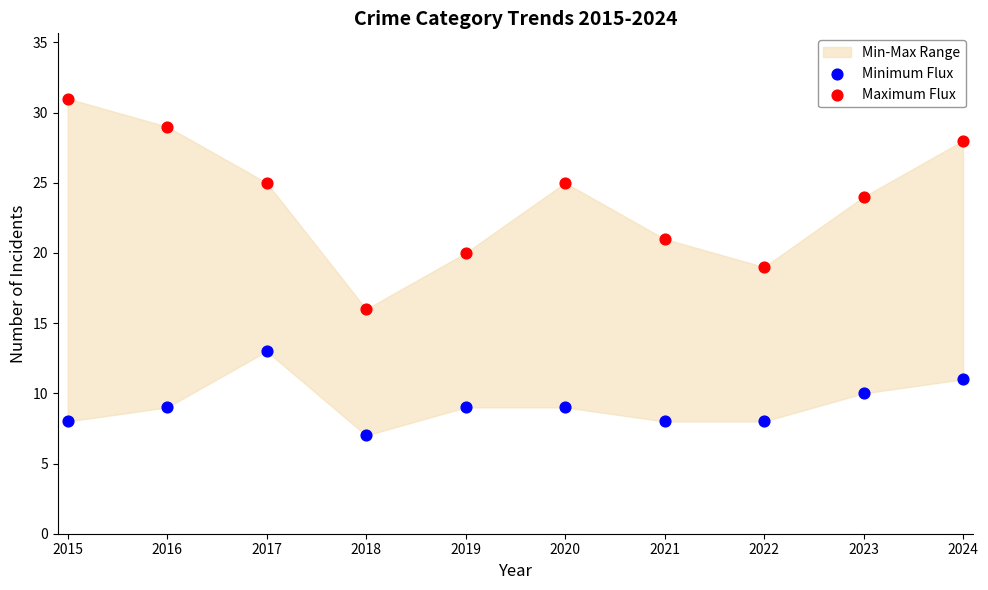

In the Maximum Flux series, what Y value is closest to 23?

24